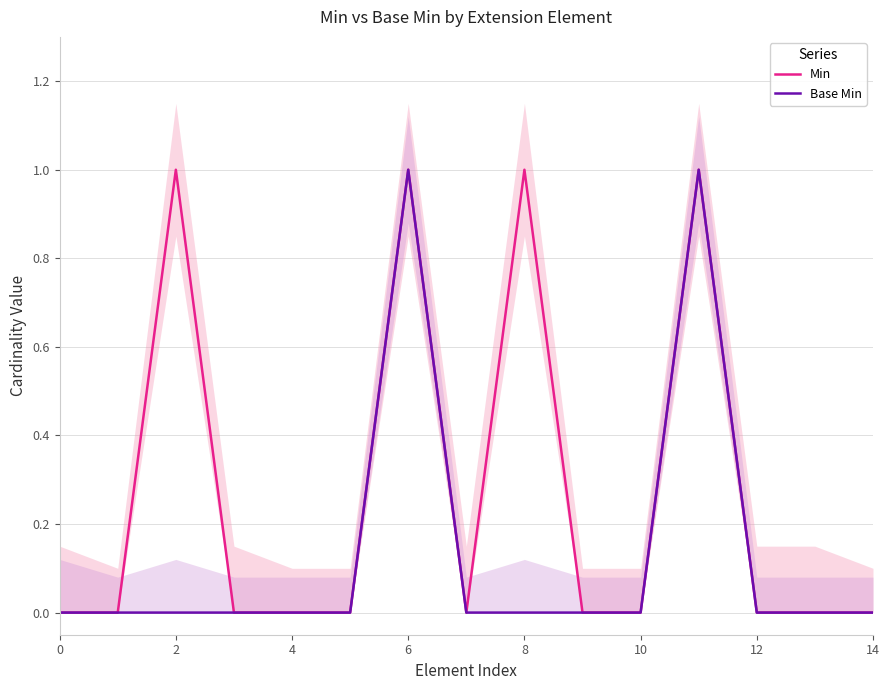

True or false: Min has a value of 1 at 6.

True